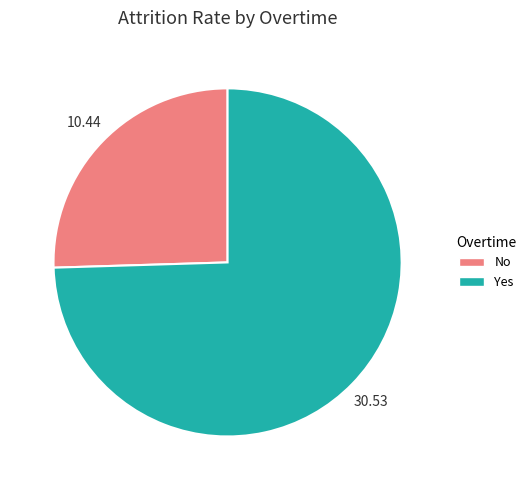

The No slice represents 25% of the pie. True or false?

True